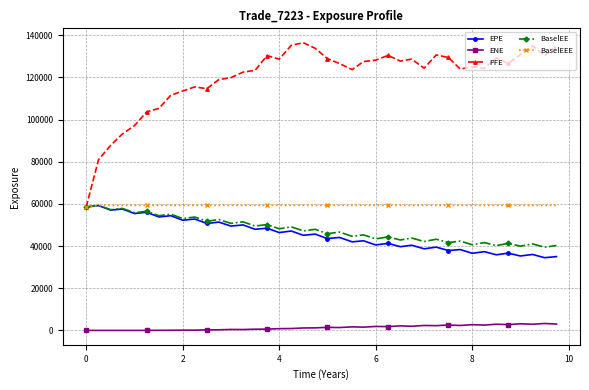

True or false: EPE and ENE cross at least once.

False